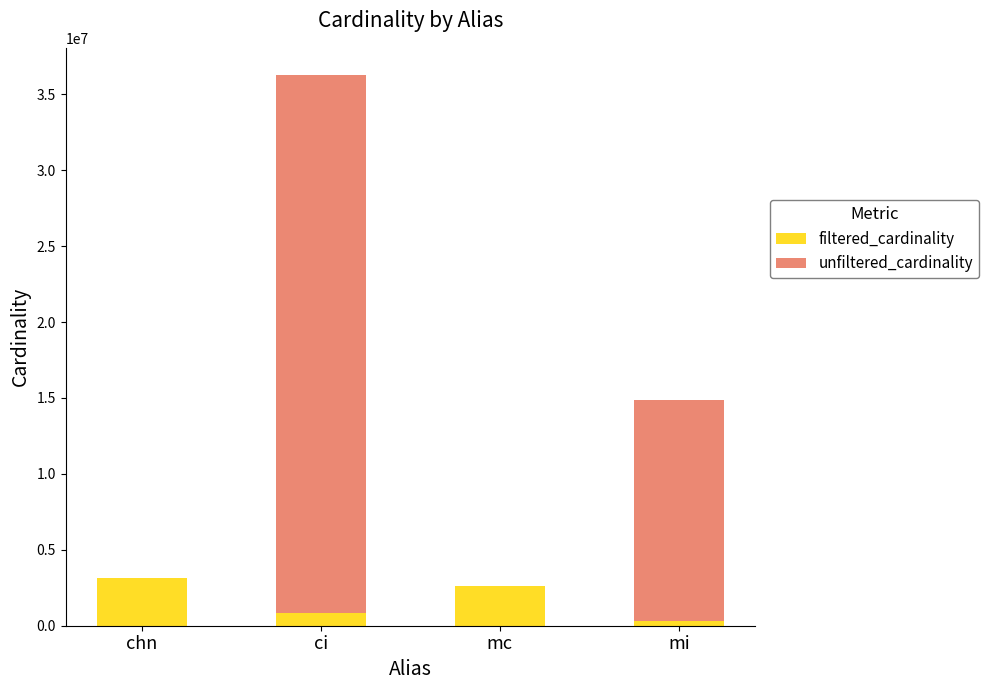

What is the sum of all filtered_cardinality values?

6918192